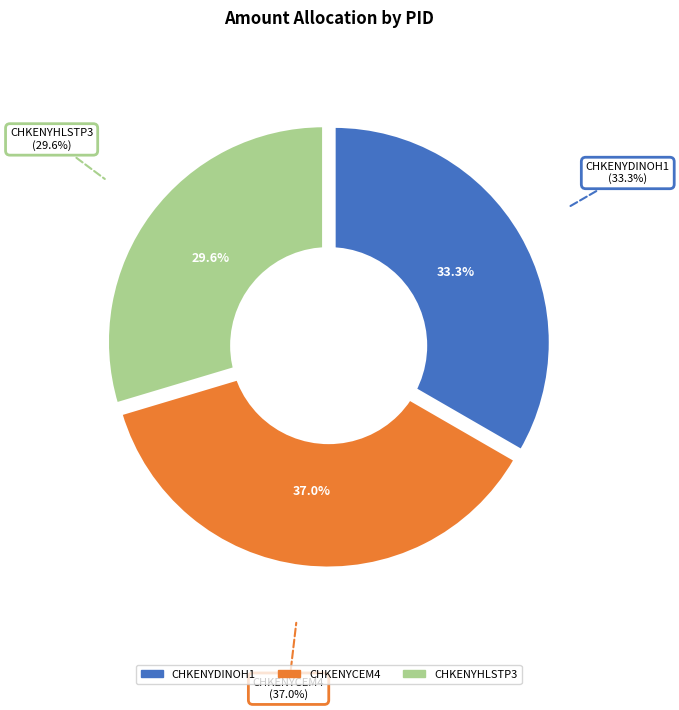

Does CHKENYCEM4 account for over 50% of the chart?

No